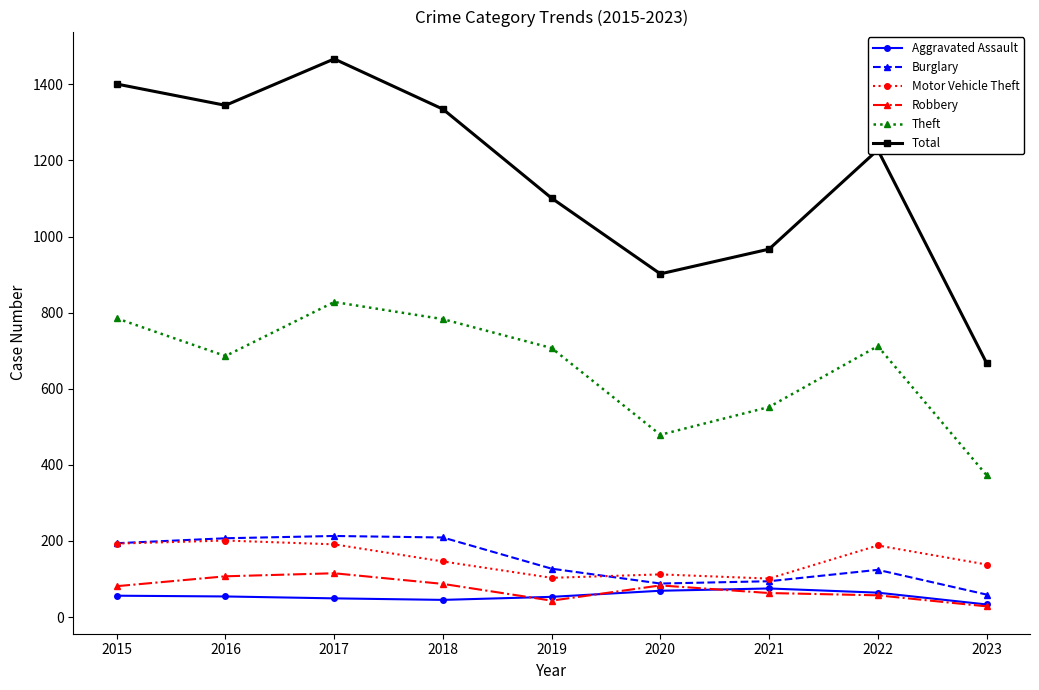

Where is the first local maximum for Theft?

2017